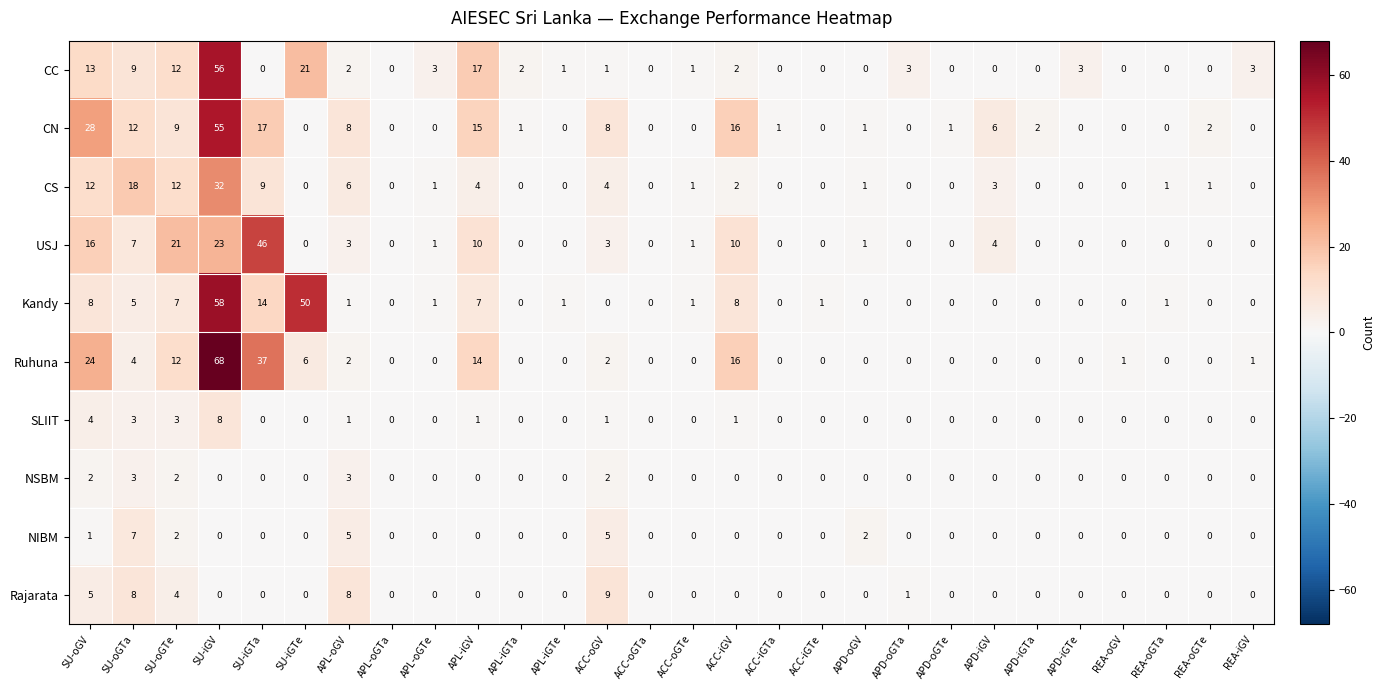

What is the maximum value shown in the chart?

68